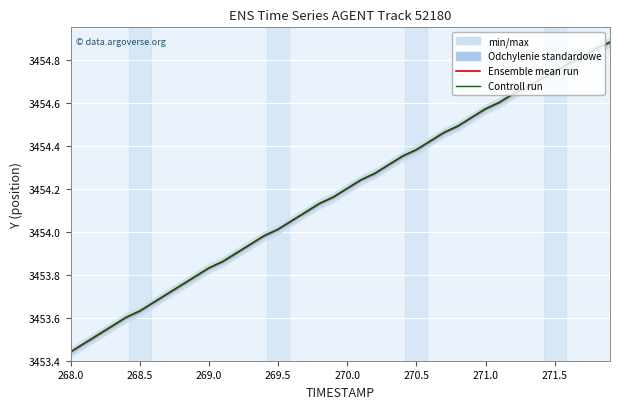

List the series in order of their overall mean, lowest first.

Ensemble mean run, Controll run